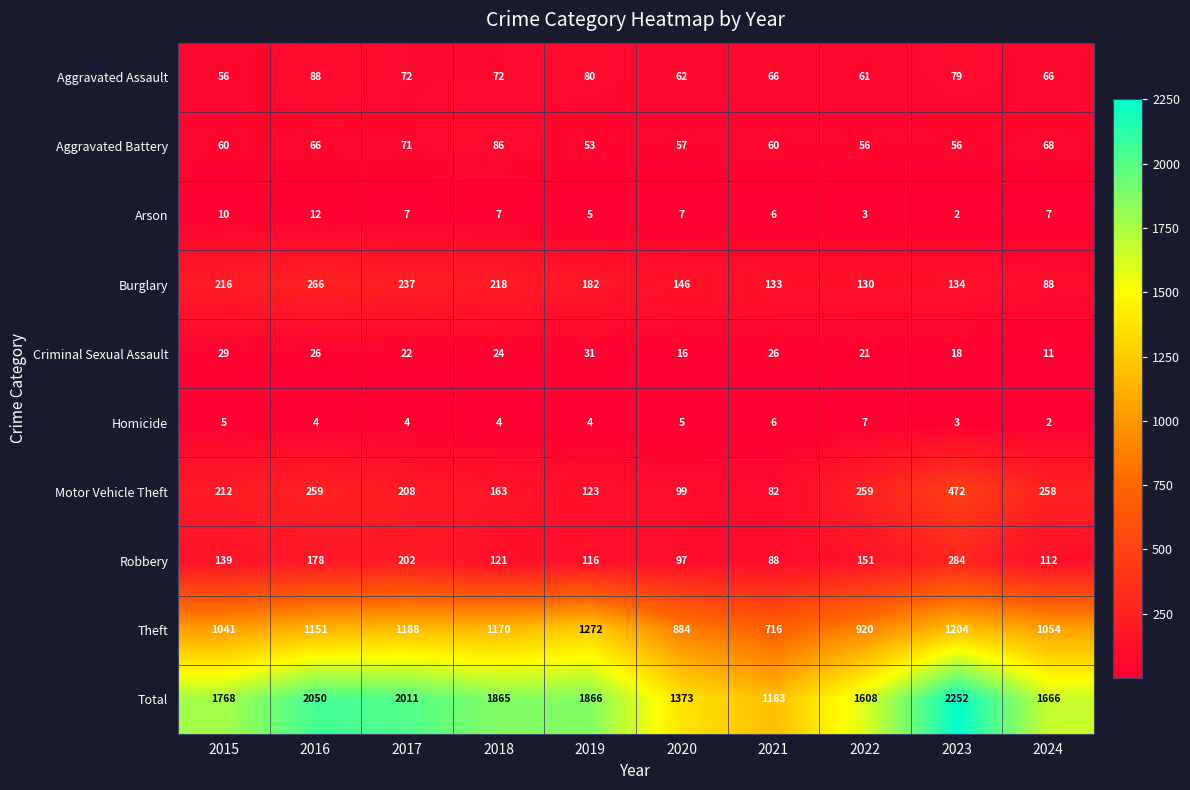

List the series in order of their peak value, highest first.

Total, Theft, Motor Vehicle Theft, Robbery, Burglary, Aggravated Assault, Aggravated Battery, Criminal Sexual Assault, Arson, Homicide